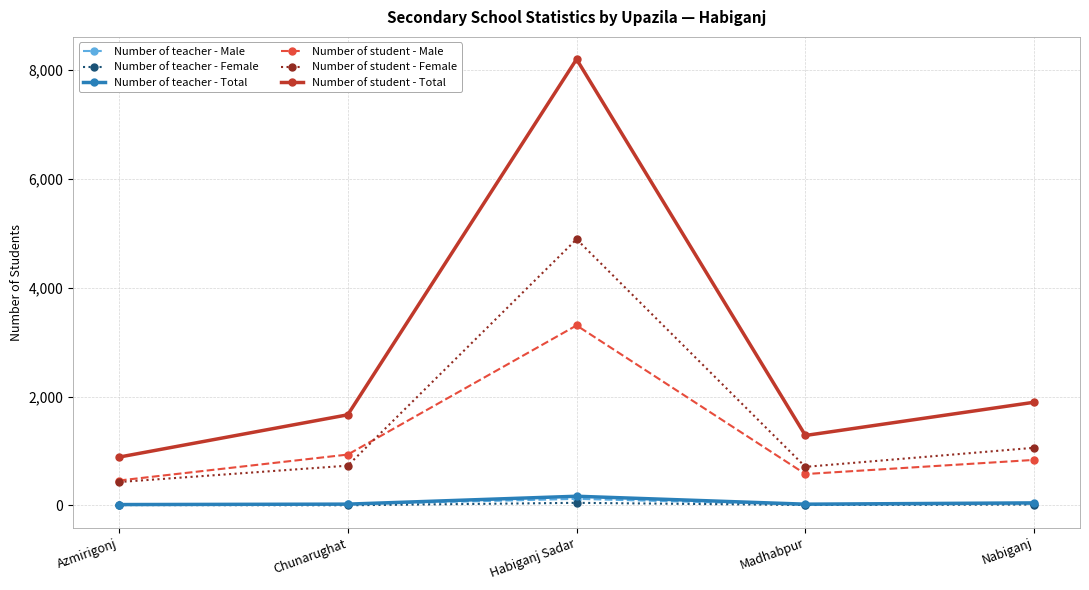

What is the greatest value displayed?

8202